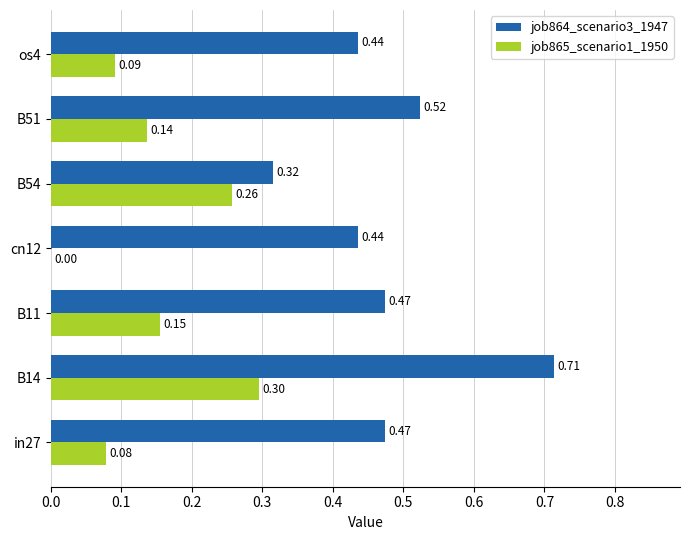

At which category is the sum across all series the highest?

B14